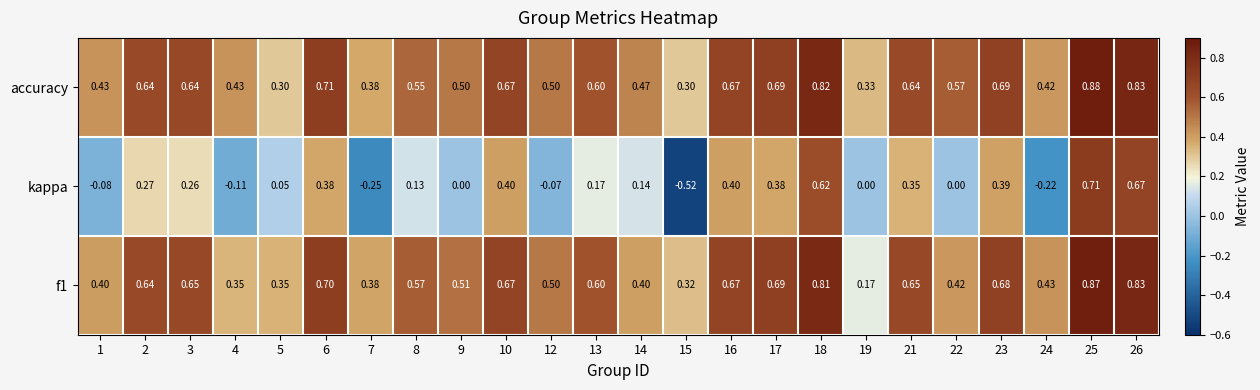

Which series has the largest total across all categories?

accuracy